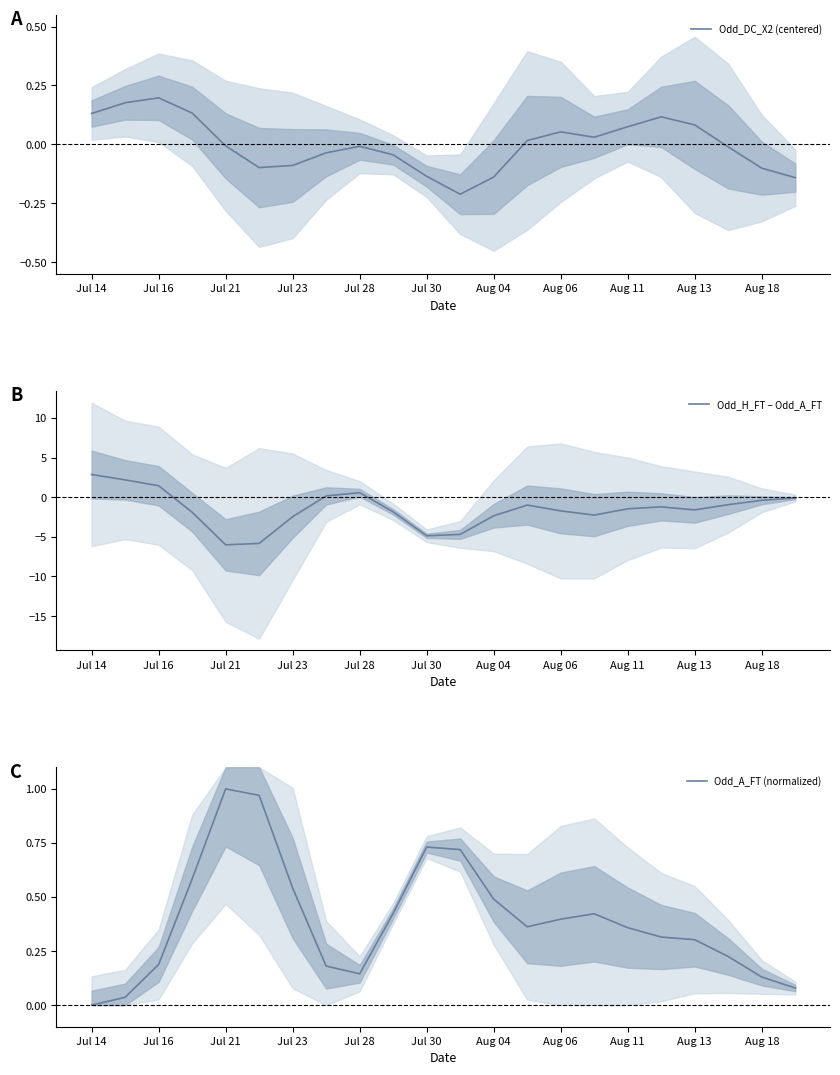

Which series has the largest range (max minus min)?

Odd_H_FT − Odd_A_FT